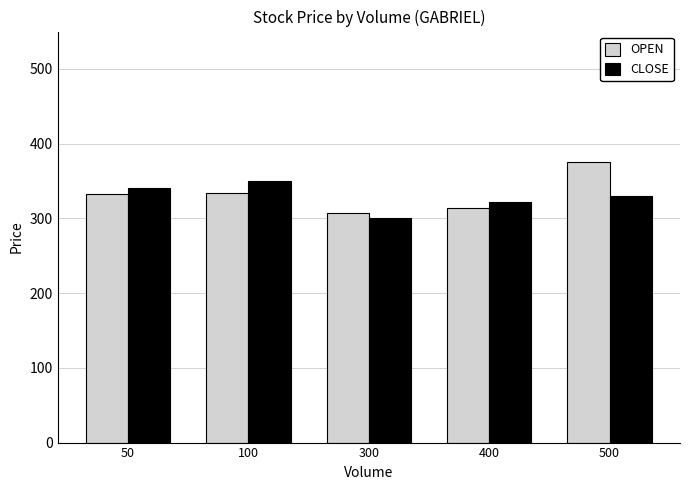

What is the approximate value of OPEN at 50?

332.3